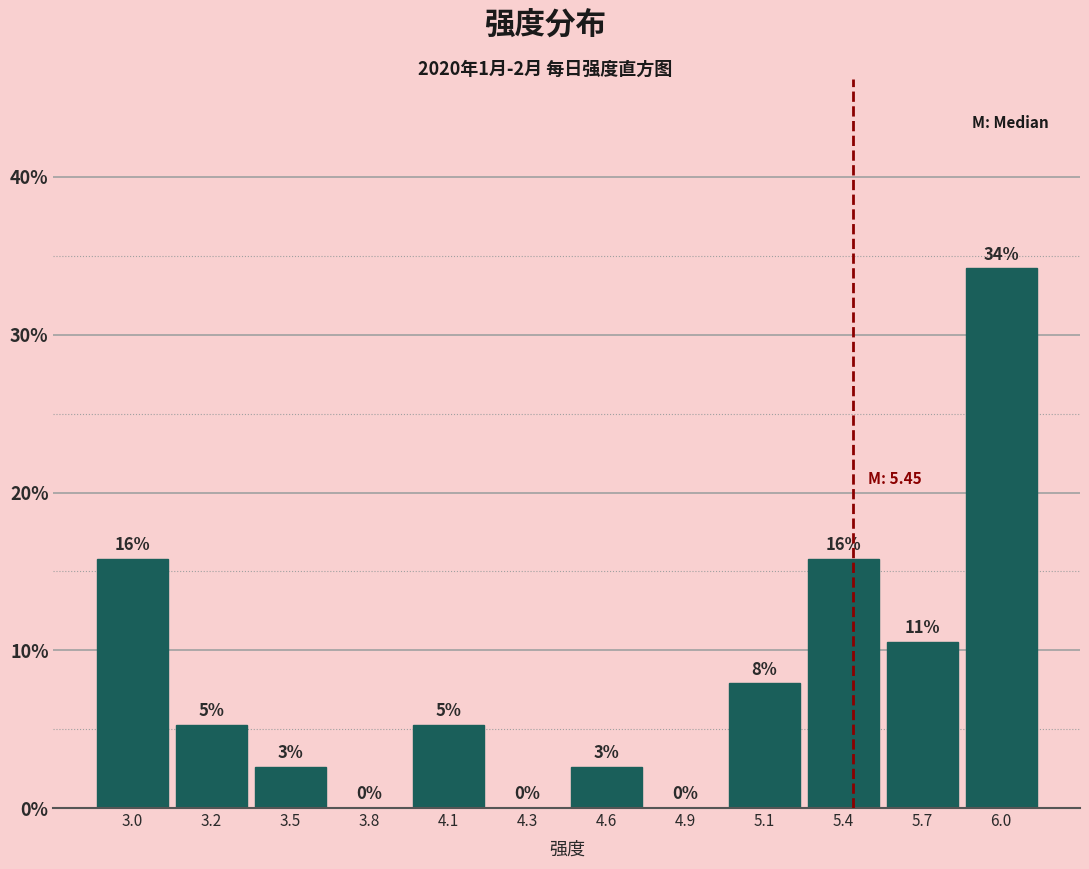

Are the bars horizontal?

No